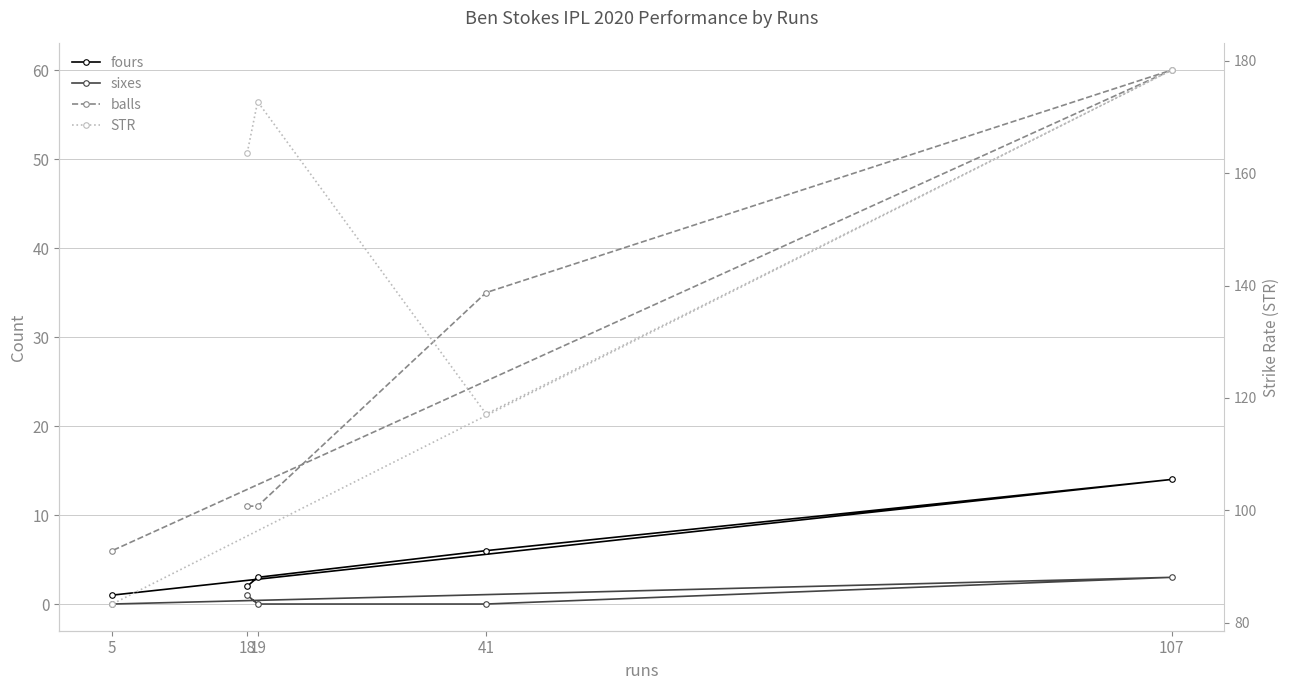

Which category has the lowest value across all series?

19